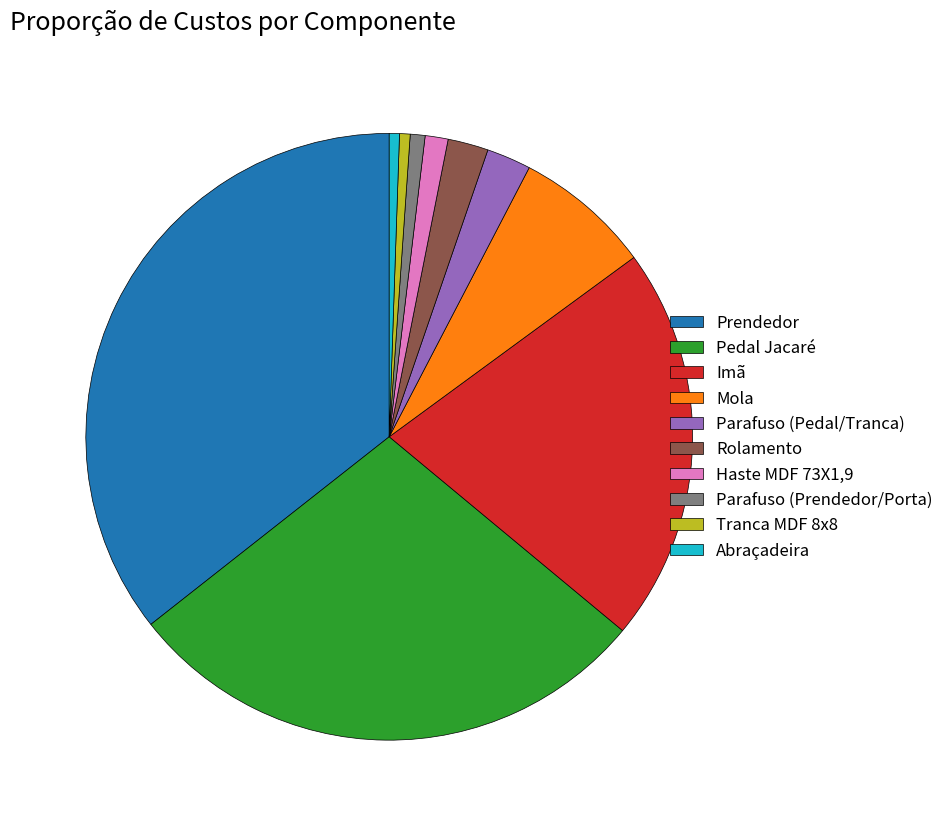

Approximately how many times larger is the value at Haste MDF 73X1,9 compared to Parafuso (Prendedor/Porta)?

1.6